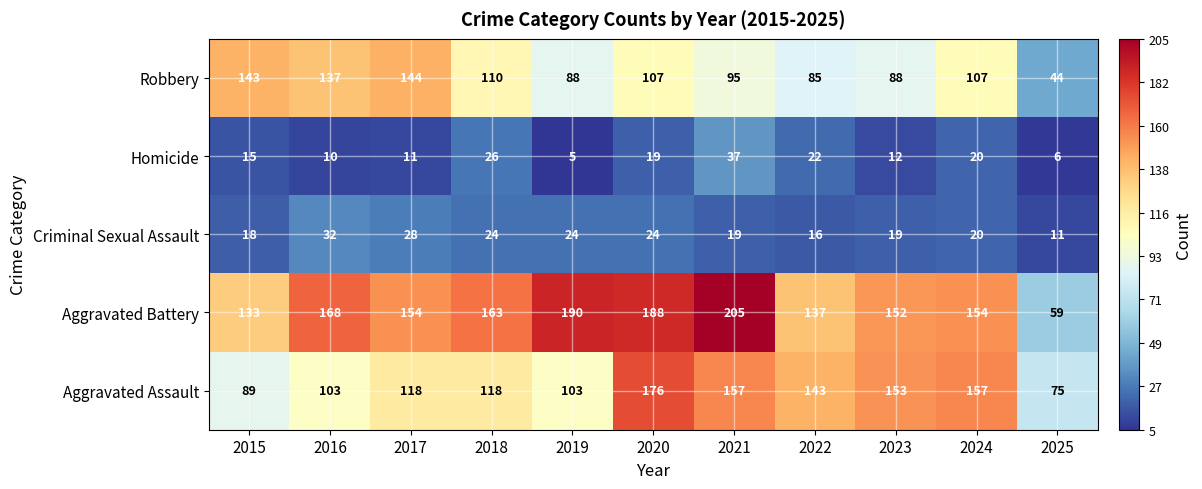

At which category does the chart reach its peak across all series?

2021